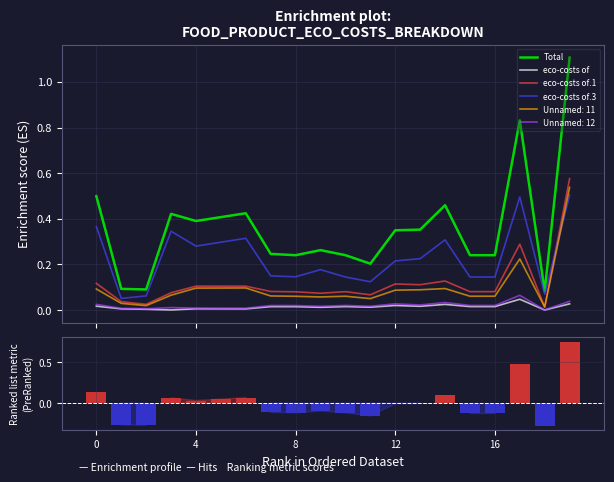

At how many categories does at least one series exceed 0?

20